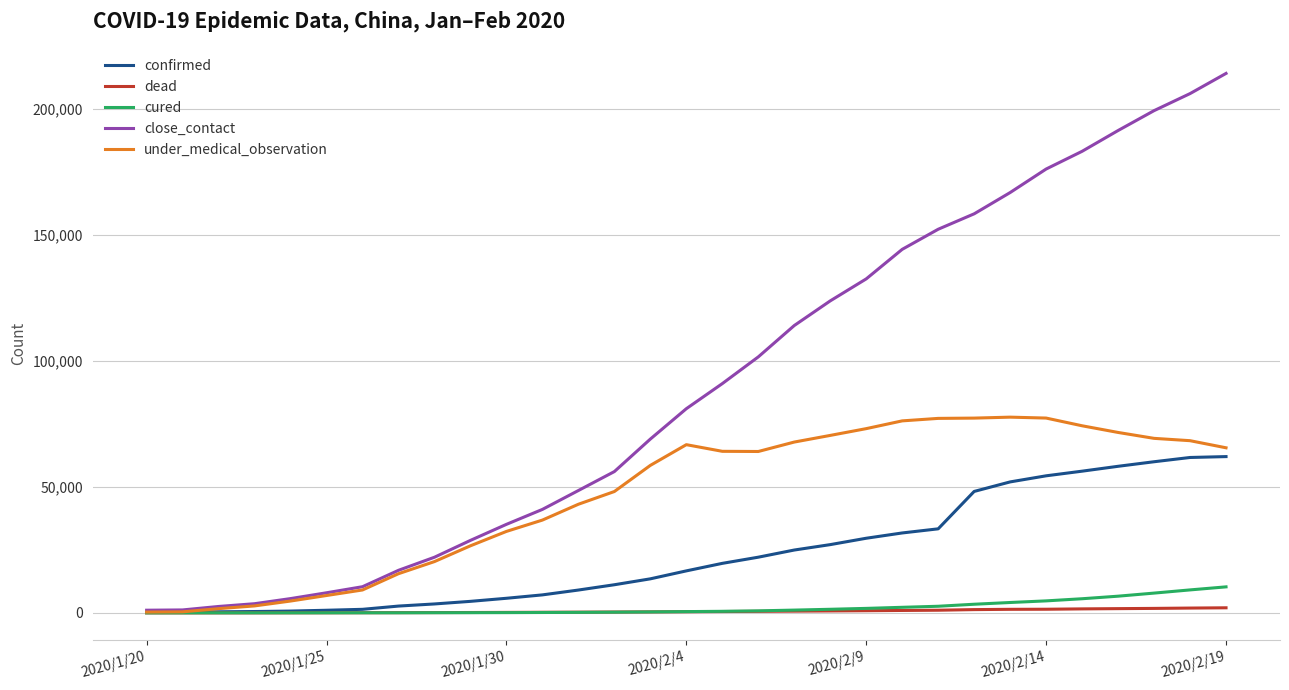

What is the maximum value shown in the chart?

214093